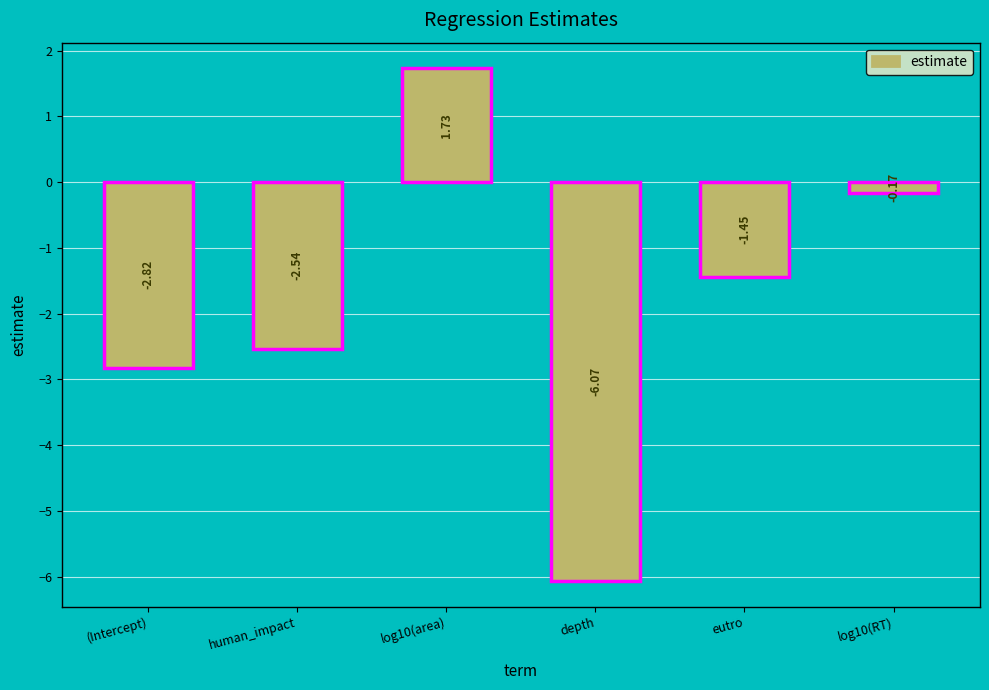

Where is the data nearest to the value -2?

human_impact